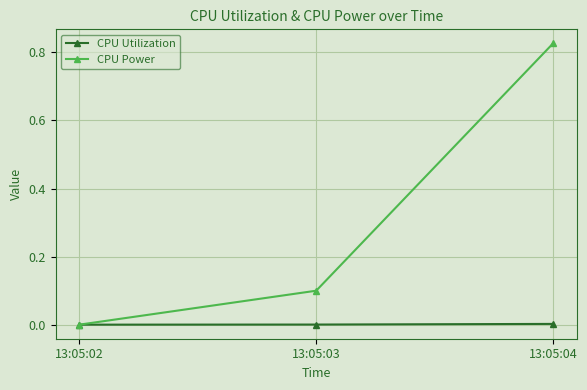

Between 13:05:03 and 13:05:04, which series saw the biggest shift?

CPU Power